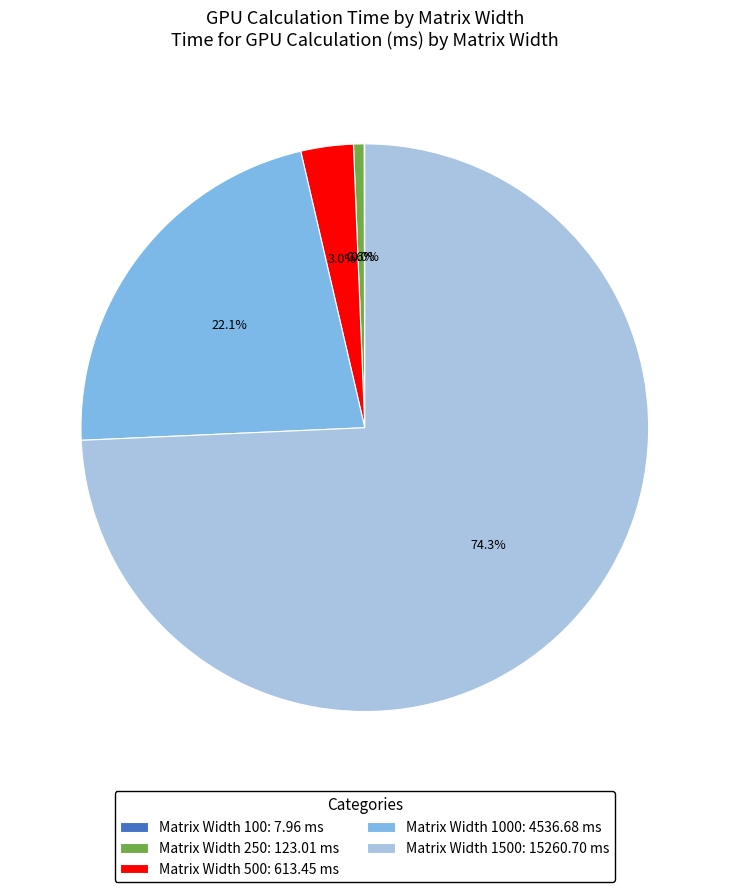

Is there a majority slice in this chart?

Yes